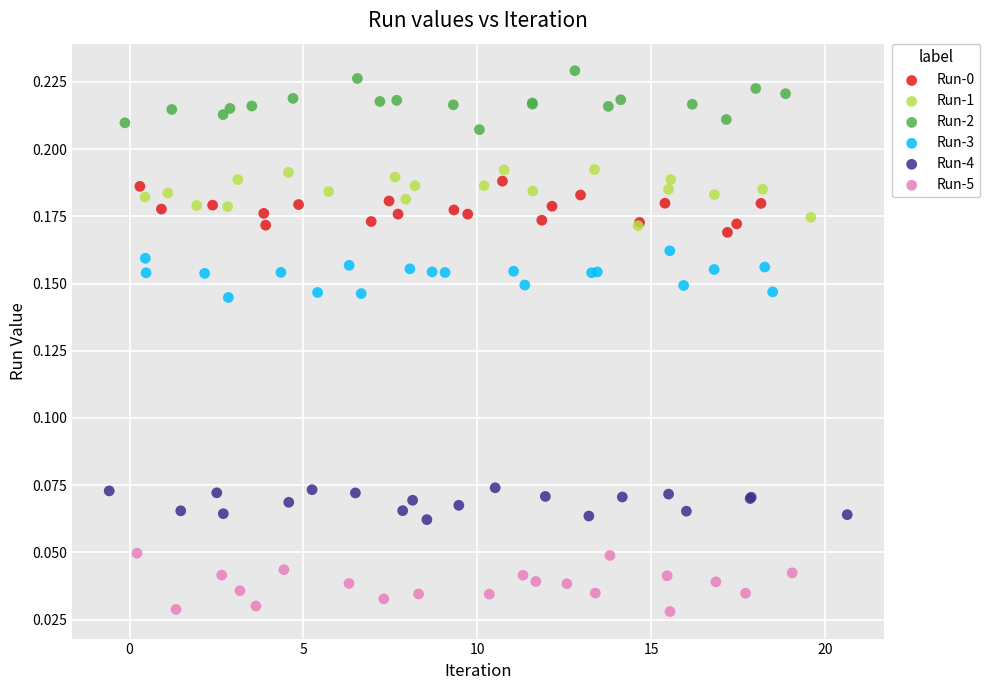

Which series reaches the minimum Y coordinate?

Run-5